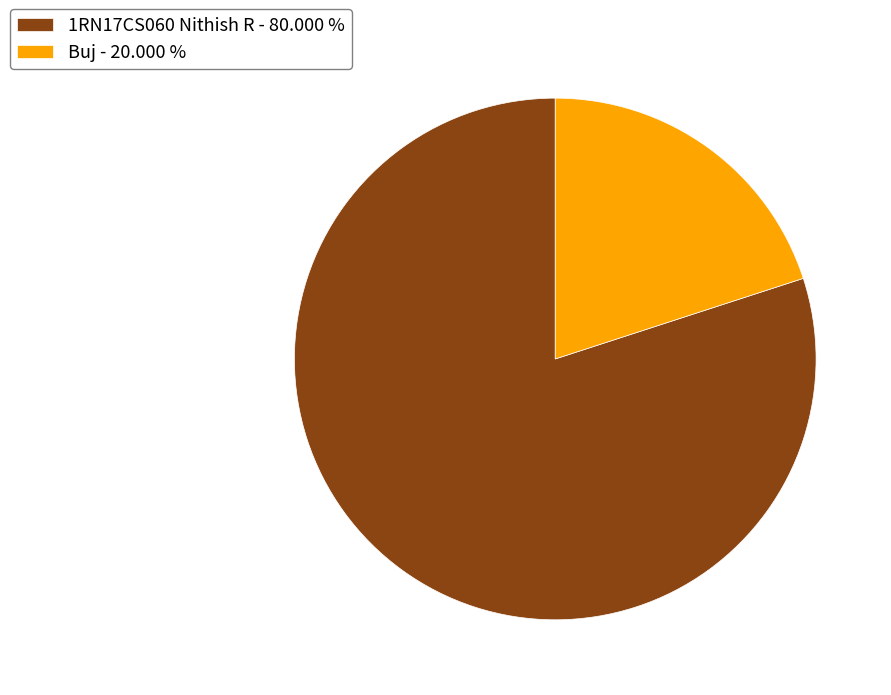

Approximately how many times larger is the value at 1RN17CS060 Nithish R - 80.000 % compared to Buj - 20.000 %?

4.0